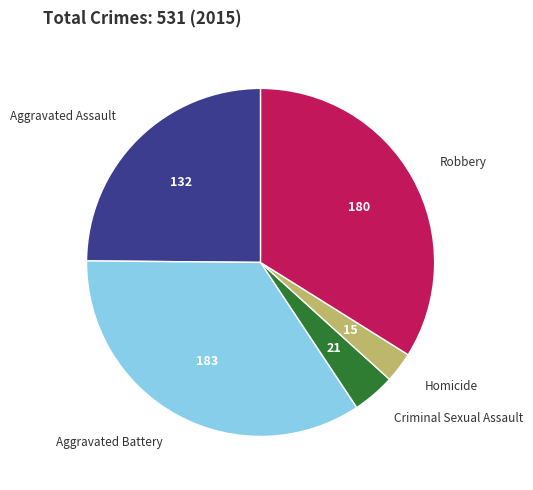

The Aggravated Assault slice represents 25% of the pie. True or false?

True